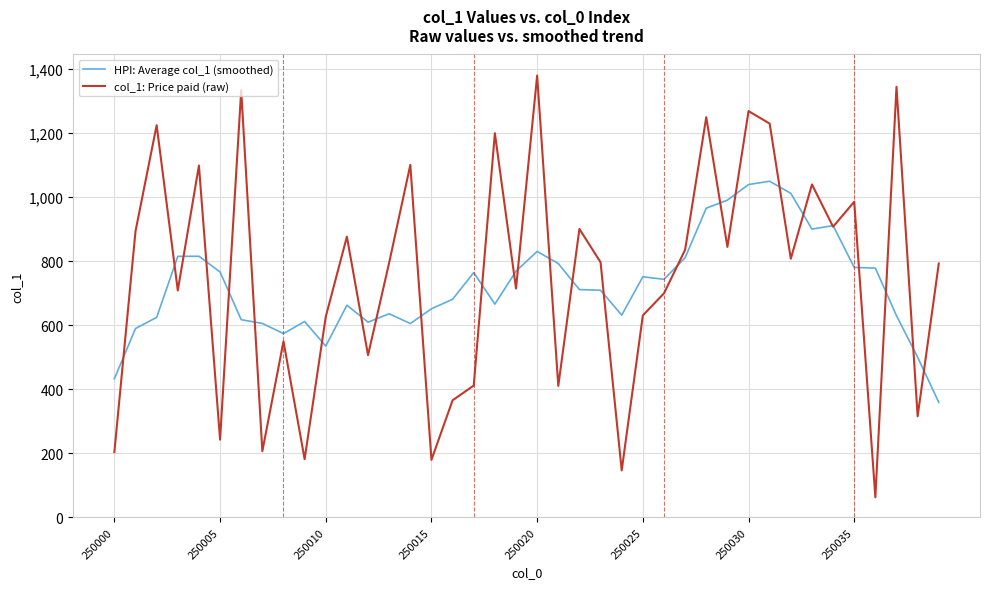

Which series has the largest range (max minus min)?

col_1: Price paid (raw)